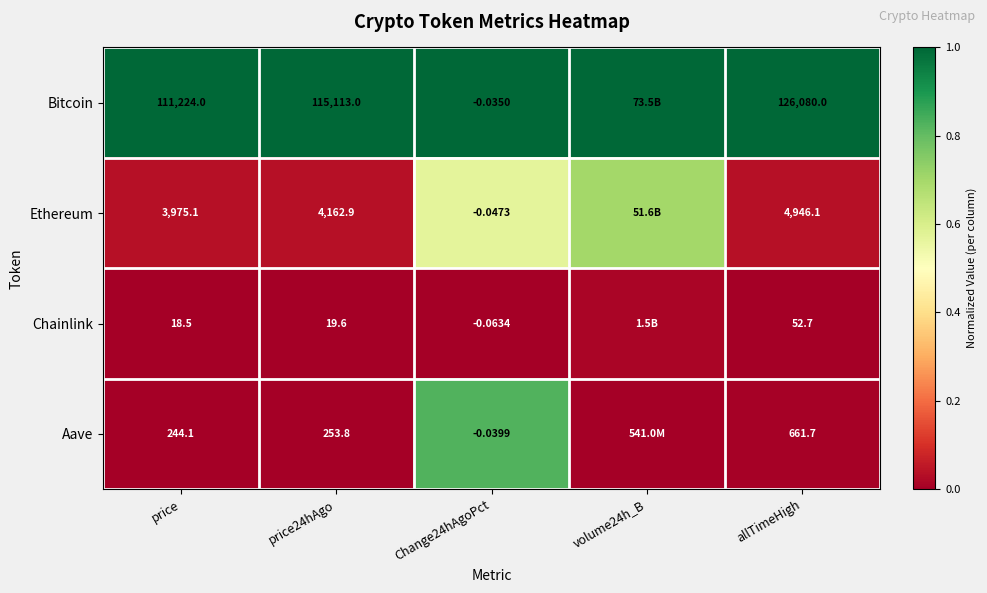

True or false: Bitcoin has a value of 1.0 at allTimeHigh.

True